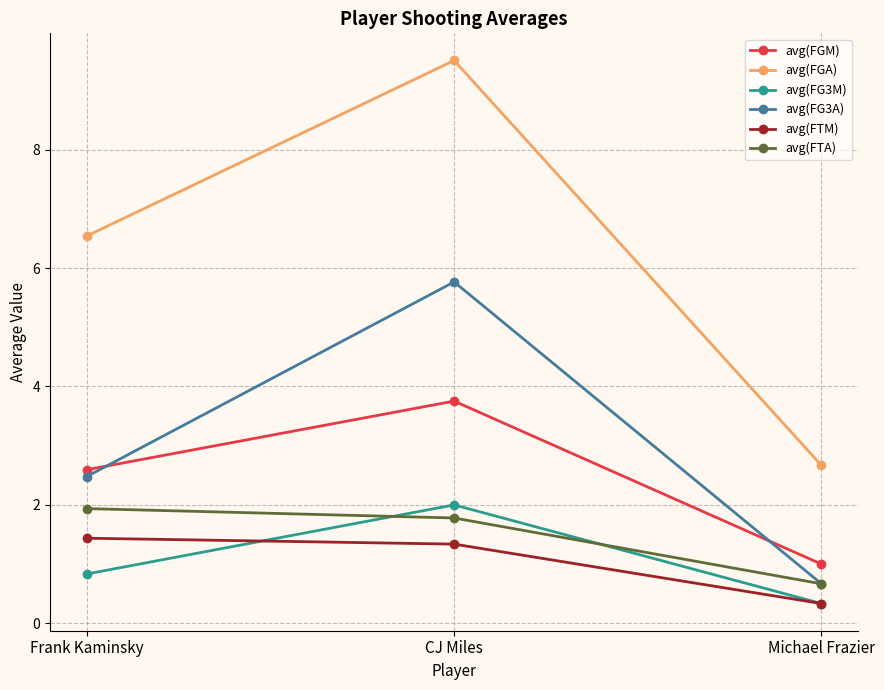

What are all the series names shown in the legend?

avg(FGM), avg(FGA), avg(FG3M), avg(FG3A), avg(FTM), avg(FTA)